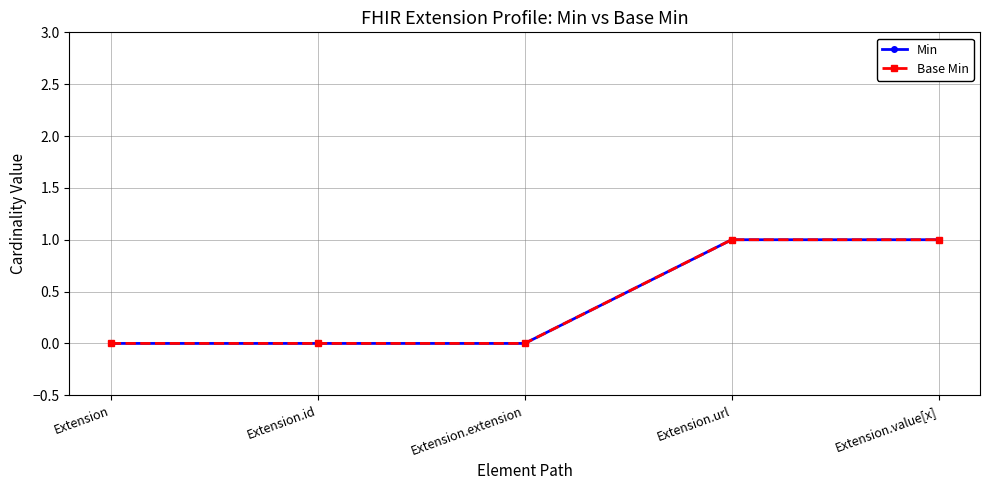

At which category is the sum across all series the highest?

Extension.url